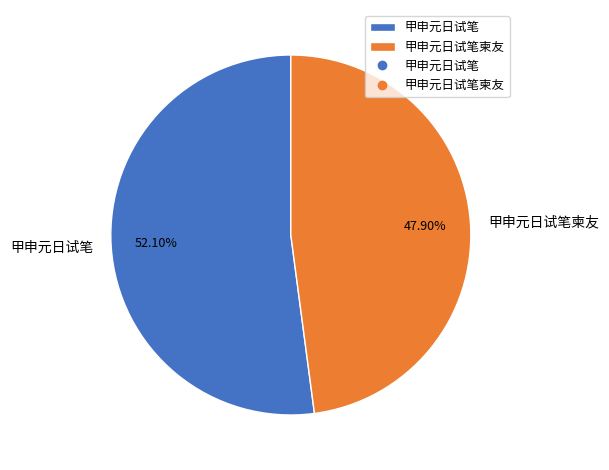

Rank the categories by value from highest to lowest.

甲申元日试笔, 甲申元日试笔柬友